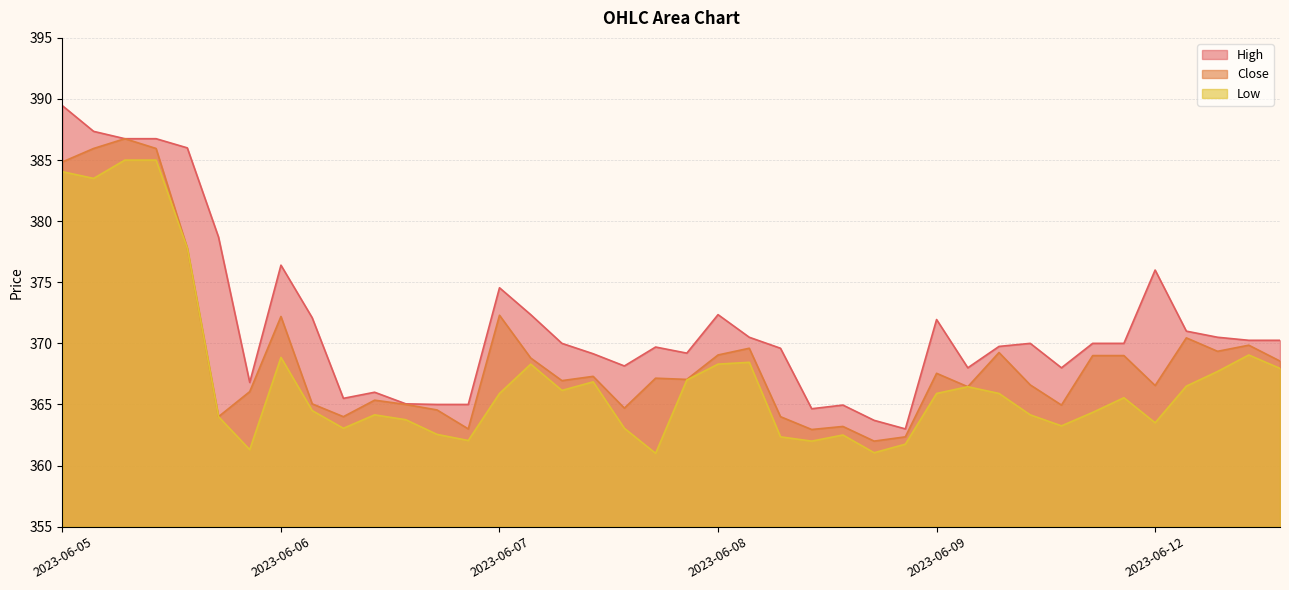

What is the sum of all Low values?

14684.5